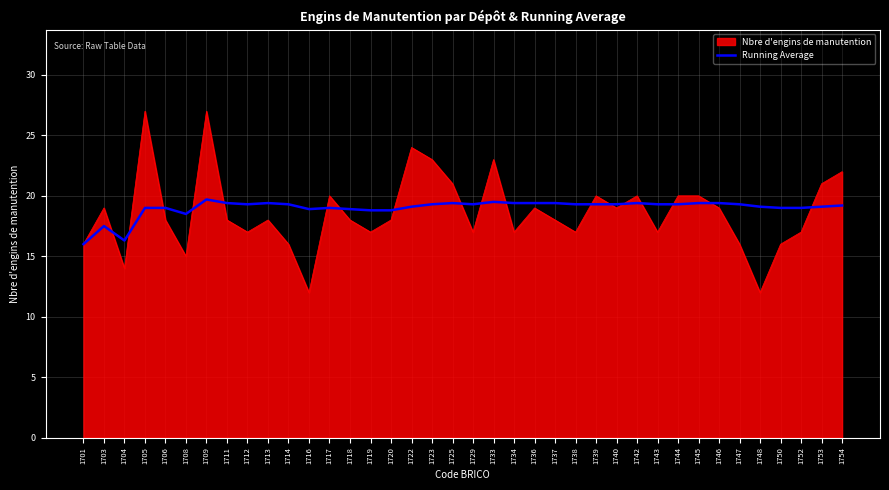

What is the total value across all series at 1703?

36.5